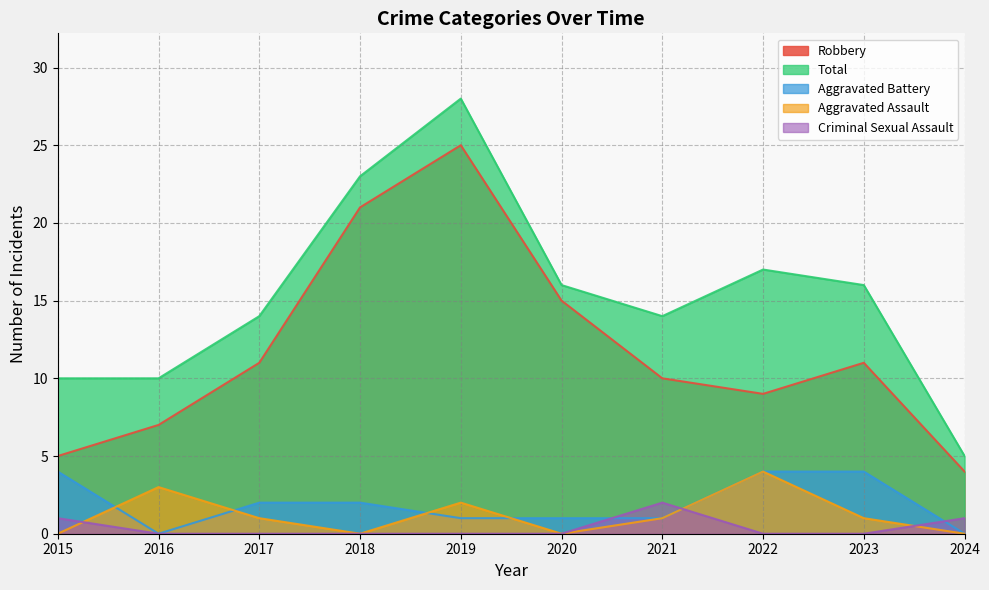

What is the highest value of the Aggravated Battery series?

4